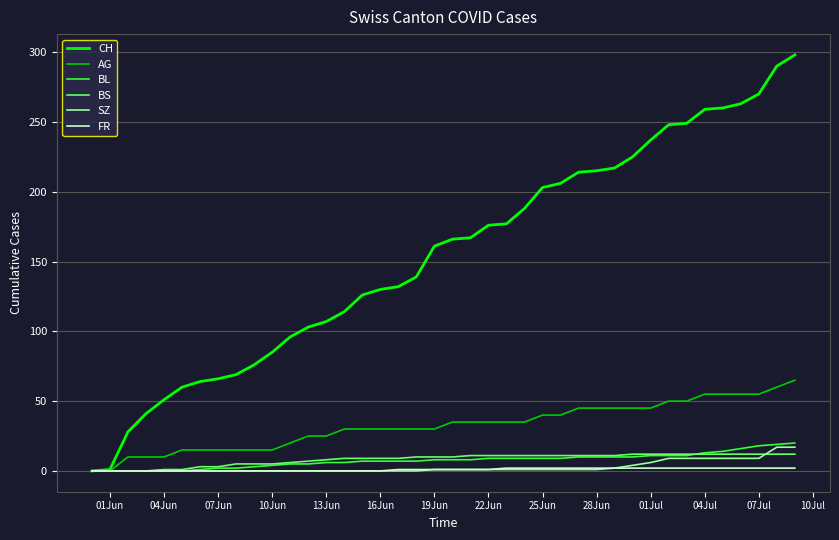

Does the chart have visible grid lines?

Yes